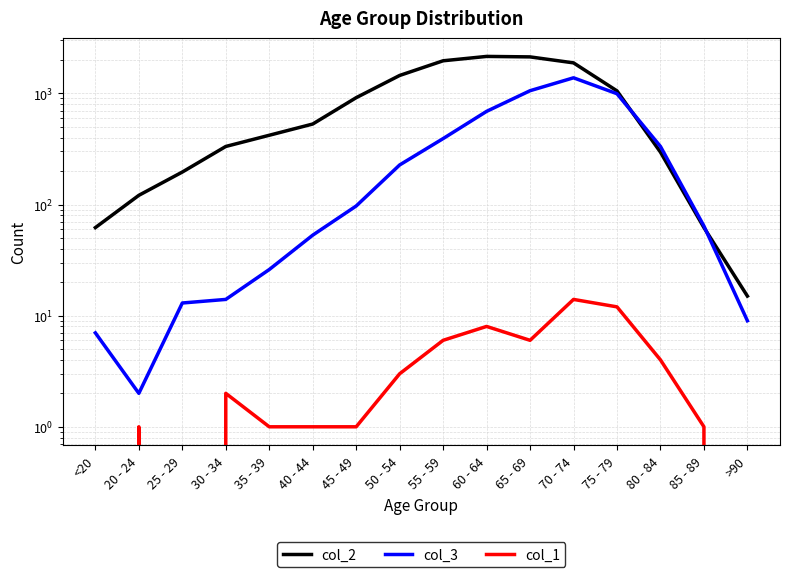

Reading left to right, list all the values displayed in this chart.

col_2: 62	121	196	333	420	530	915	1450	1965	2151	2130	1882	1053	296	62	15
col_3: 7	2	13	14	26	53	97	227	392	689	1057	1381	993	333	64	9
col_1: 0	1	0	2	1	1	1	3	6	8	6	14	12	4	1	0